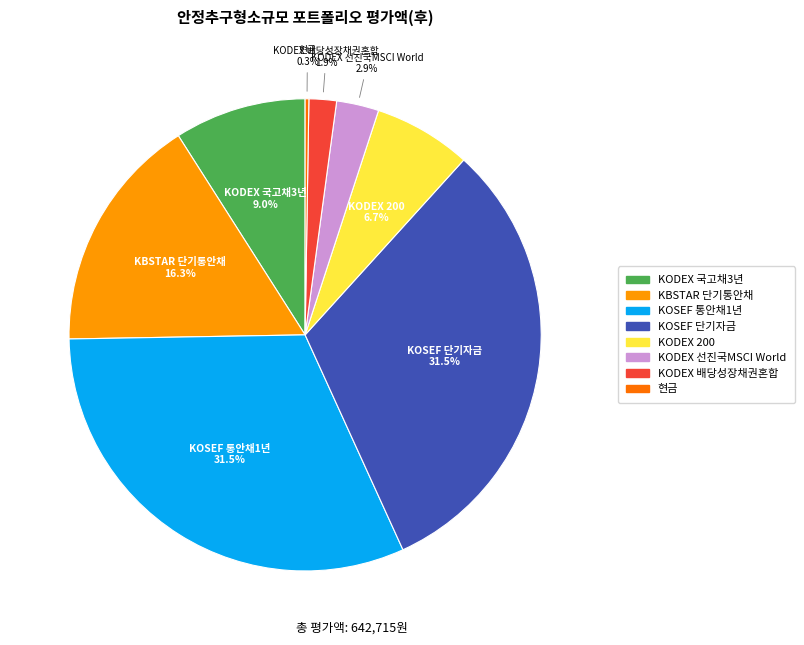

What is the total percentage of KOSEF 단기자금 and KODEX 국고채3년?

40.5%